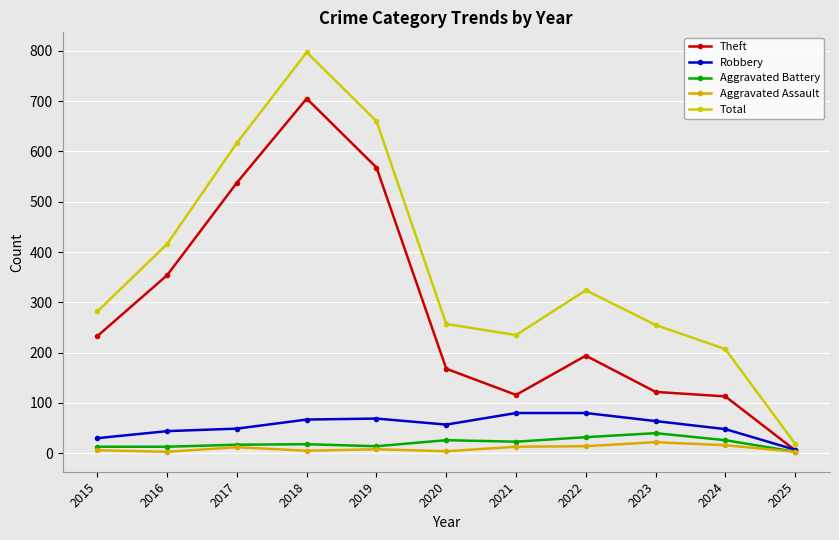

True or false: Aggravated Assault and Robbery cross at least once.

False